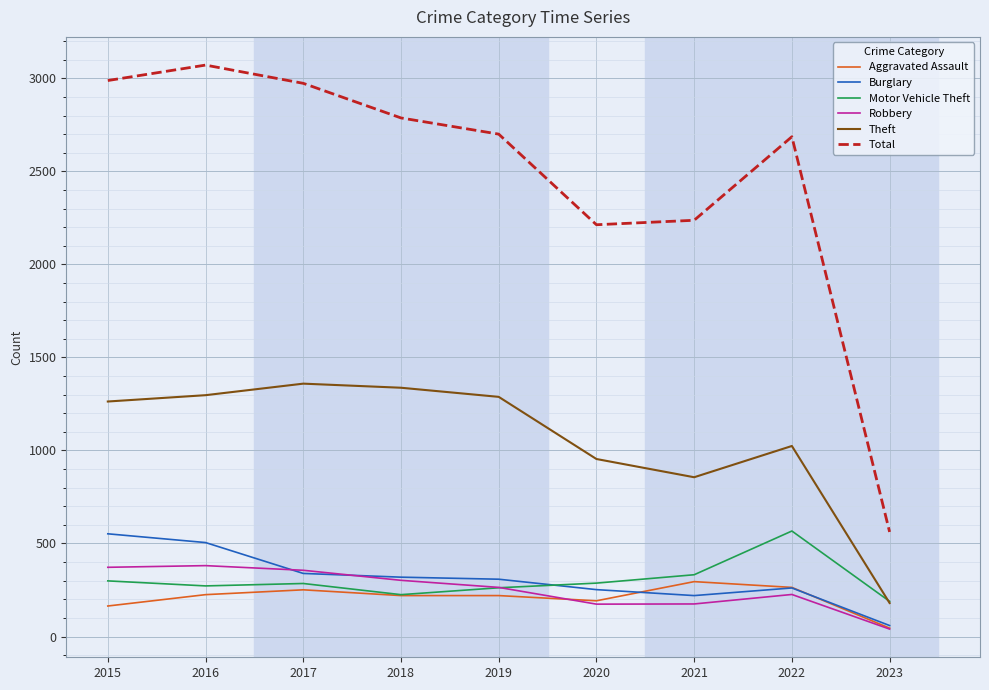

Rank the series at 2015 from highest to lowest value.

Total, Theft, Burglary, Robbery, Motor Vehicle Theft, Aggravated Assault